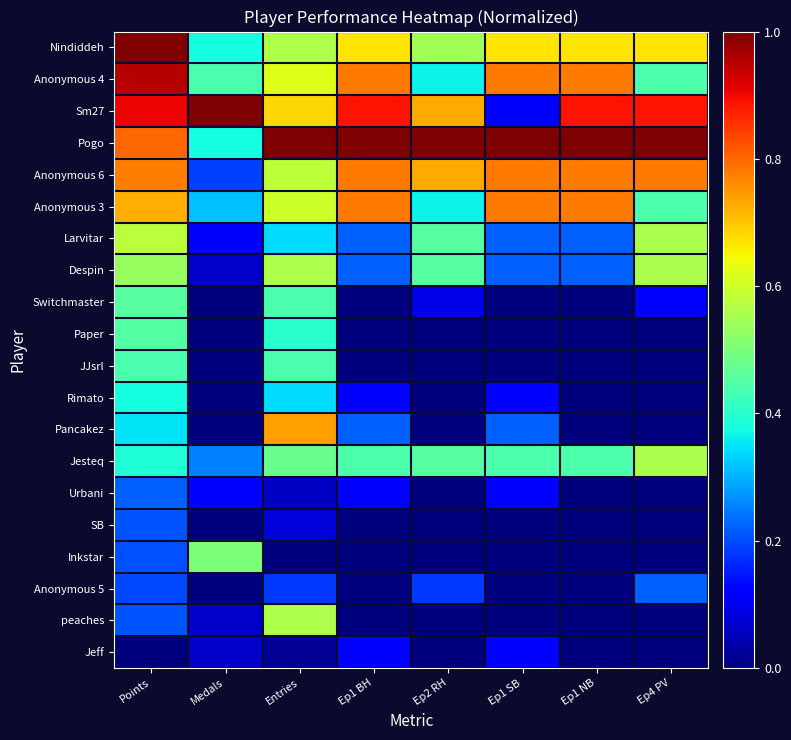

Reading left to right, what are all the values shown in this chart?

Nindiddeh: Points=1.0	Medals=0.4	Entries=0.6	Ep1 BH=0.7	Ep2 RH=0.5	Ep1 SB=0.7	Ep1 NB=0.7	Ep4 PV=0.7
Anonymous 4: Points=1.0	Medals=0.4	Entries=0.6	Ep1 BH=0.8	Ep2 RH=0.4	Ep1 SB=0.8	Ep1 NB=0.8	Ep4 PV=0.4
Sm27: Points=0.9	Medals=1.0	Entries=0.7	Ep1 BH=0.9	Ep2 RH=0.7	Ep1 SB=0.1	Ep1 NB=0.9	Ep4 PV=0.9
Pogo: Points=0.8	Medals=0.4	Entries=1.0	Ep1 BH=1.0	Ep2 RH=1.0	Ep1 SB=1.0	Ep1 NB=1.0	Ep4 PV=1.0
Anonymous 6: Points=0.8	Medals=0.2	Entries=0.6	Ep1 BH=0.8	Ep2 RH=0.7	Ep1 SB=0.8	Ep1 NB=0.8	Ep4 PV=0.8
Anonymous 3: Points=0.7	Medals=0.3	Entries=0.6	Ep1 BH=0.8	Ep2 RH=0.4	Ep1 SB=0.8	Ep1 NB=0.8	Ep4 PV=0.4
Larvitar: Points=0.6	Medals=0.1	Entries=0.3	Ep1 BH=0.2	Ep2 RH=0.5	Ep1 SB=0.2	Ep1 NB=0.2	Ep4 PV=0.6
Despin: Points=0.5	Medals=0.1	Entries=0.6	Ep1 BH=0.2	Ep2 RH=0.5	Ep1 SB=0.2	Ep1 NB=0.2	Ep4 PV=0.6
Switchmaster: Points=0.5	Medals=0.0	Entries=0.4	Ep1 BH=0.0	Ep2 RH=0.1	Ep1 SB=0.0	Ep1 NB=0.0	Ep4 PV=0.1
Paper: Points=0.5	Medals=0.0	Entries=0.4	Ep1 BH=0.0	Ep2 RH=0.0	Ep1 SB=0.0	Ep1 NB=0.0	Ep4 PV=0.0
JJsrl: Points=0.4	Medals=0.0	Entries=0.4	Ep1 BH=0.0	Ep2 RH=0.0	Ep1 SB=0.0	Ep1 NB=0.0	Ep4 PV=0.0
Rimato: Points=0.4	Medals=0.0	Entries=0.3	Ep1 BH=0.1	Ep2 RH=0.0	Ep1 SB=0.1	Ep1 NB=0.0	Ep4 PV=0.0
Pancakez: Points=0.3	Medals=0.0	Entries=0.7	Ep1 BH=0.2	Ep2 RH=0.0	Ep1 SB=0.2	Ep1 NB=0.0	Ep4 PV=0.0
Jesteq: Points=0.4	Medals=0.2	Entries=0.5	Ep1 BH=0.4	Ep2 RH=0.5	Ep1 SB=0.4	Ep1 NB=0.4	Ep4 PV=0.6
Urbani: Points=0.2	Medals=0.1	Entries=0.1	Ep1 BH=0.1	Ep2 RH=0.0	Ep1 SB=0.1	Ep1 NB=0.0	Ep4 PV=0.0
SB: Points=0.2	Medals=0.0	Entries=0.1	Ep1 BH=0.0	Ep2 RH=0.0	Ep1 SB=0.0	Ep1 NB=0.0	Ep4 PV=0.0
Inkstar: Points=0.2	Medals=0.5	Entries=0.0	Ep1 BH=0.0	Ep2 RH=0.0	Ep1 SB=0.0	Ep1 NB=0.0	Ep4 PV=0.0
Anonymous 5: Points=0.2	Medals=0.0	Entries=0.2	Ep1 BH=0.0	Ep2 RH=0.2	Ep1 SB=0.0	Ep1 NB=0.0	Ep4 PV=0.2
peaches: Points=0.2	Medals=0.1	Entries=0.6	Ep1 BH=0.0	Ep2 RH=0.0	Ep1 SB=0.0	Ep1 NB=0.0	Ep4 PV=0.0
Jeff: Points=0.0	Medals=0.1	Entries=0.0	Ep1 BH=0.1	Ep2 RH=0.0	Ep1 SB=0.1	Ep1 NB=0.0	Ep4 PV=0.0